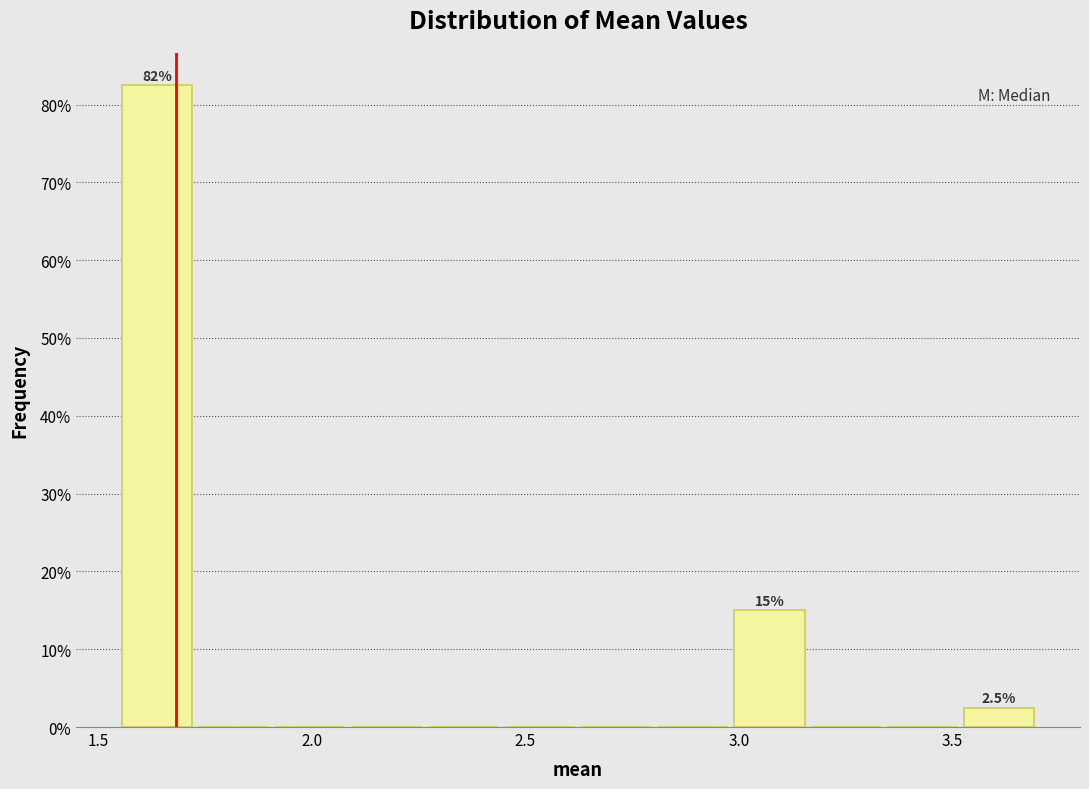

Around what value on the x-axis is the tallest bar? Give the approximate position of its centre, as read against the axis.

1.65